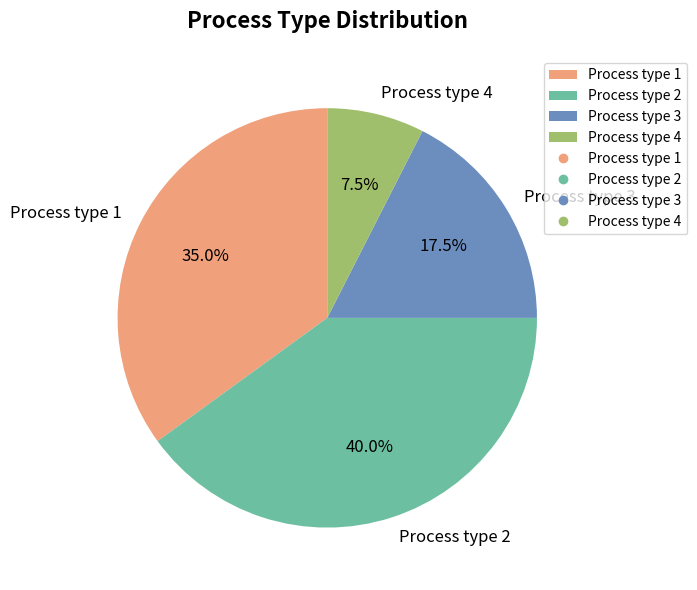

What is the smallest slice in the pie chart?

Process type 4